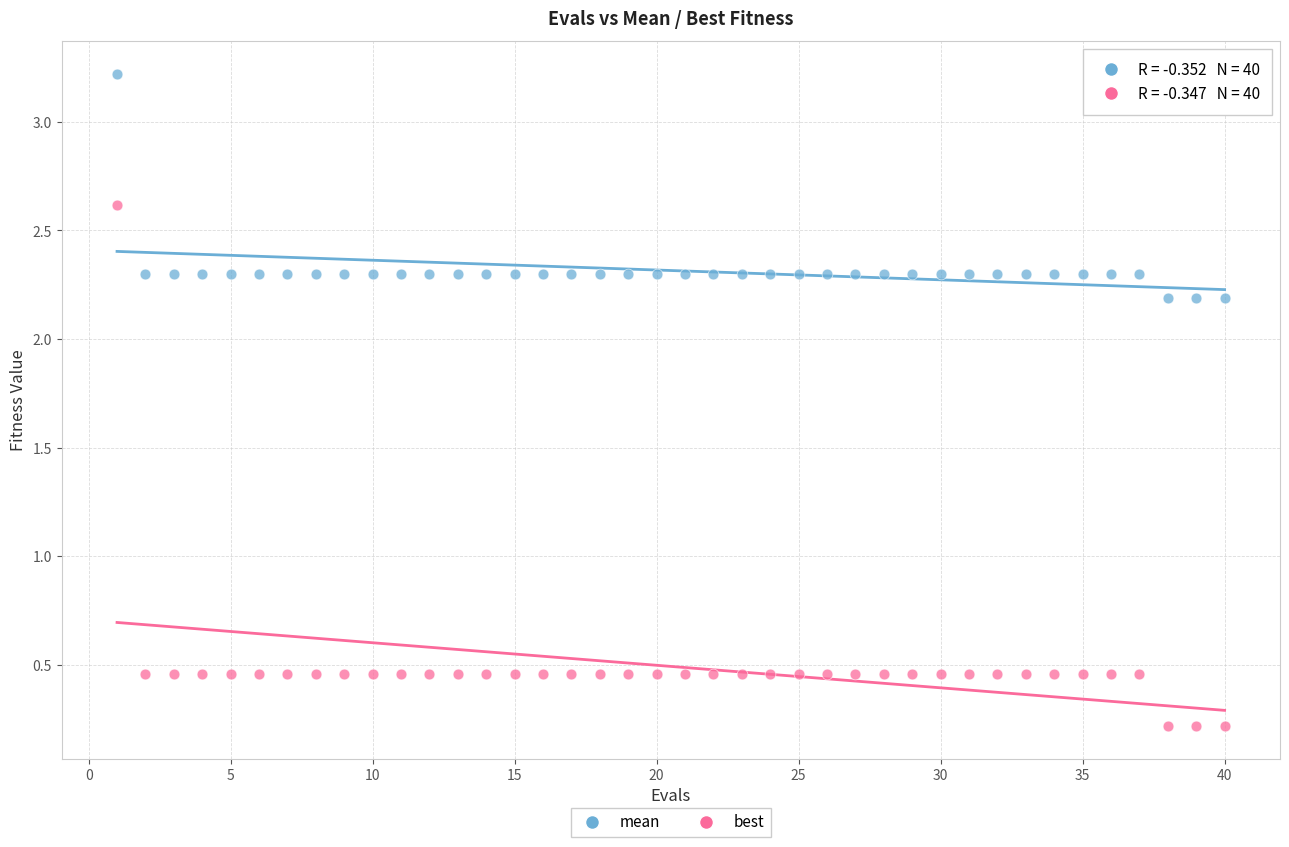

Across all data points, what is the range of X values (max minus min)?

39.0